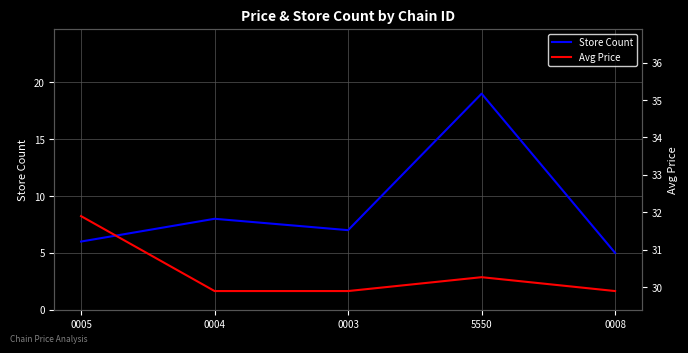

What is the difference between the Store Count values at 0003 and 0004?

1